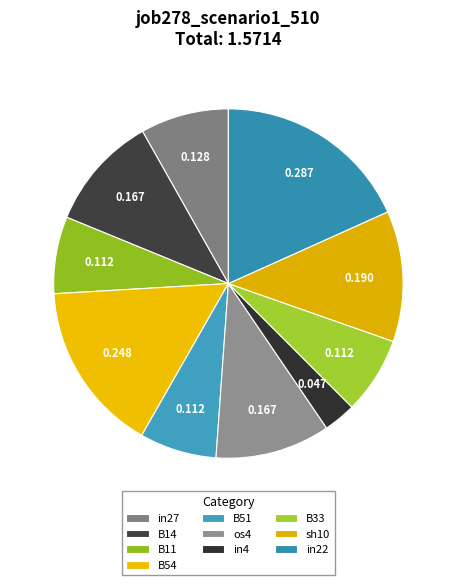

Does any single category account for the majority?

No